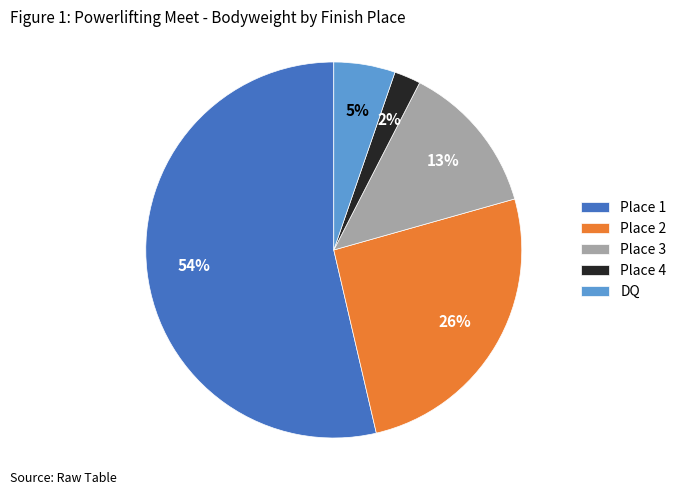

Is there any slice that represents more than half of the pie?

Yes